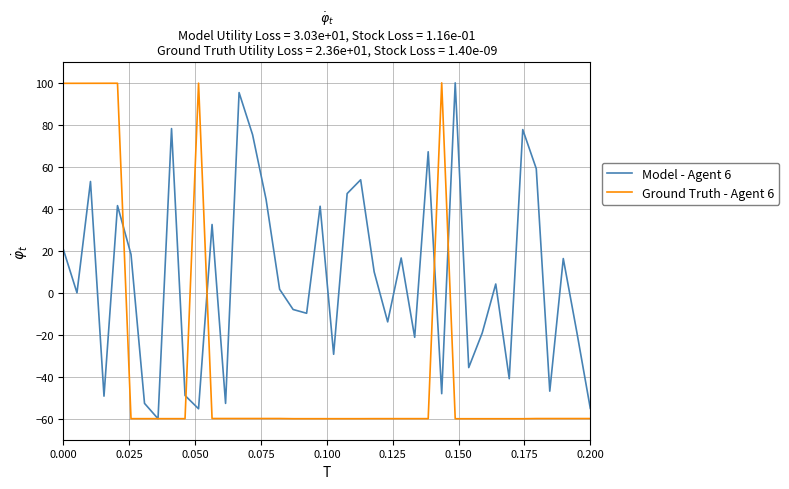

Does the chart have visible grid lines?

Yes